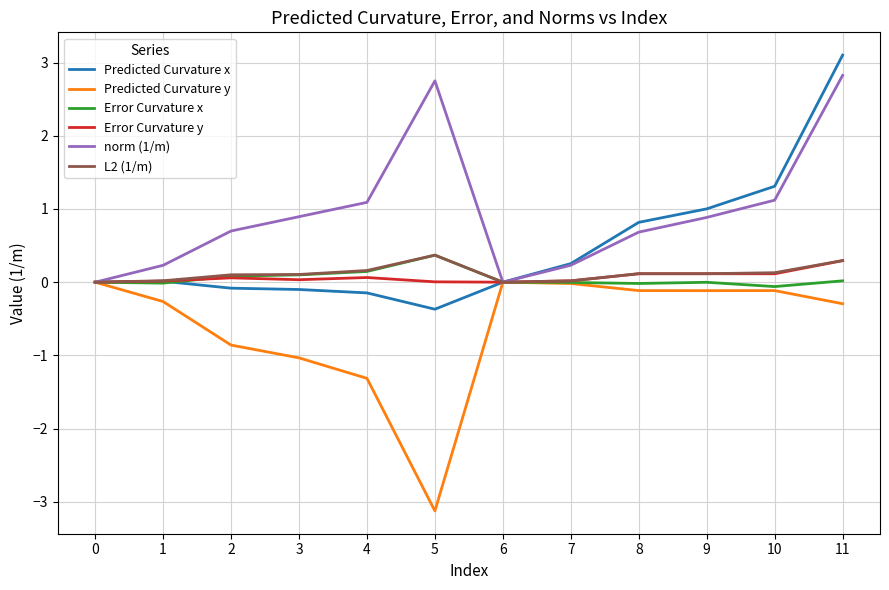

Is the value of Predicted Curvature x at 5 greater than the value of Error Curvature x at 2?

No